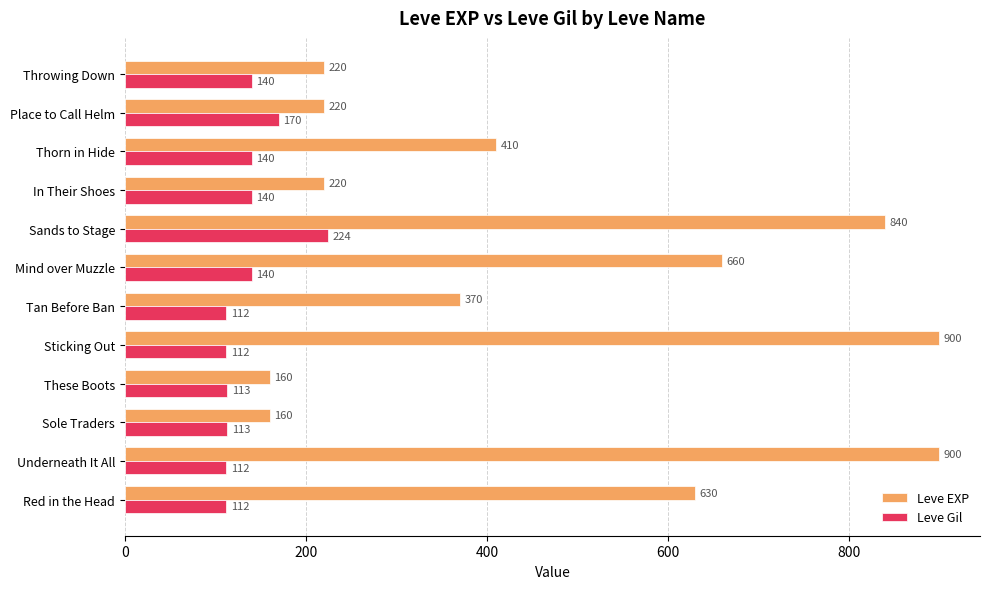

At which category is the sum across all series the highest?

Sands to Stage